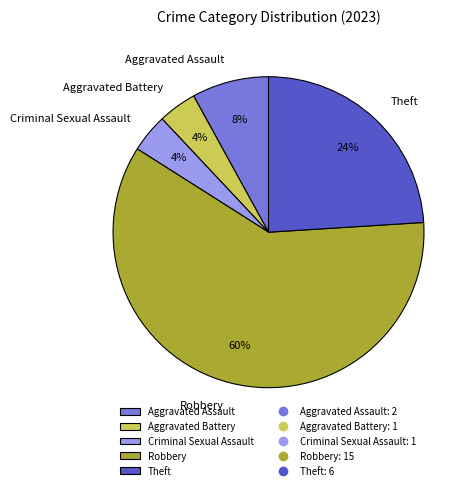

How many segments does this pie chart have?

5